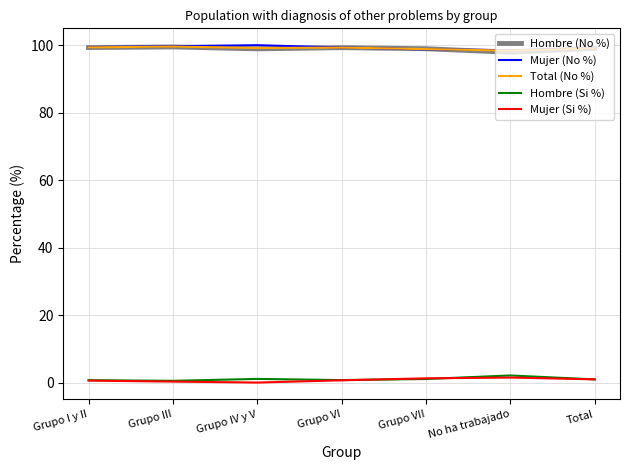

What position from the left is Grupo VI?

4